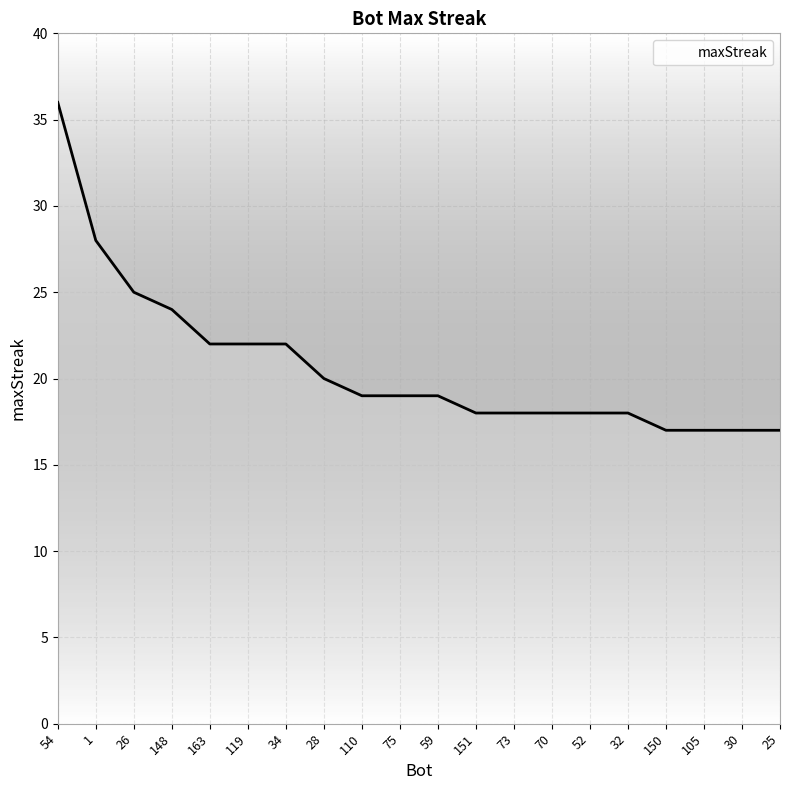

The value at 52 is 27. True or false?

False